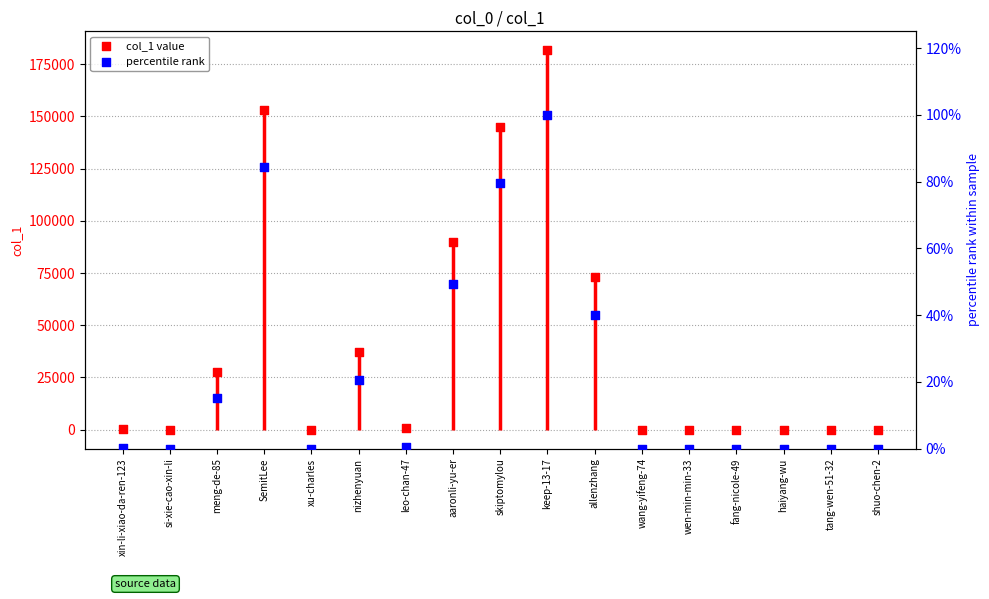

Is the value of percentile rank at wang-yifeng-74 greater than the value of col_1 value at allenzhang?

No